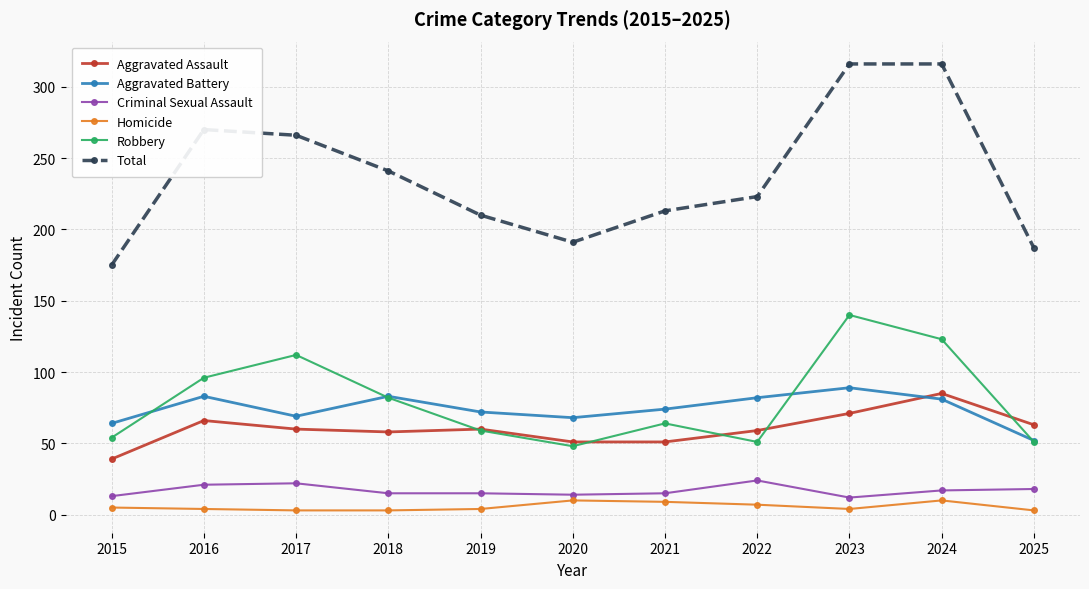

How many lines are shown in the chart?

6